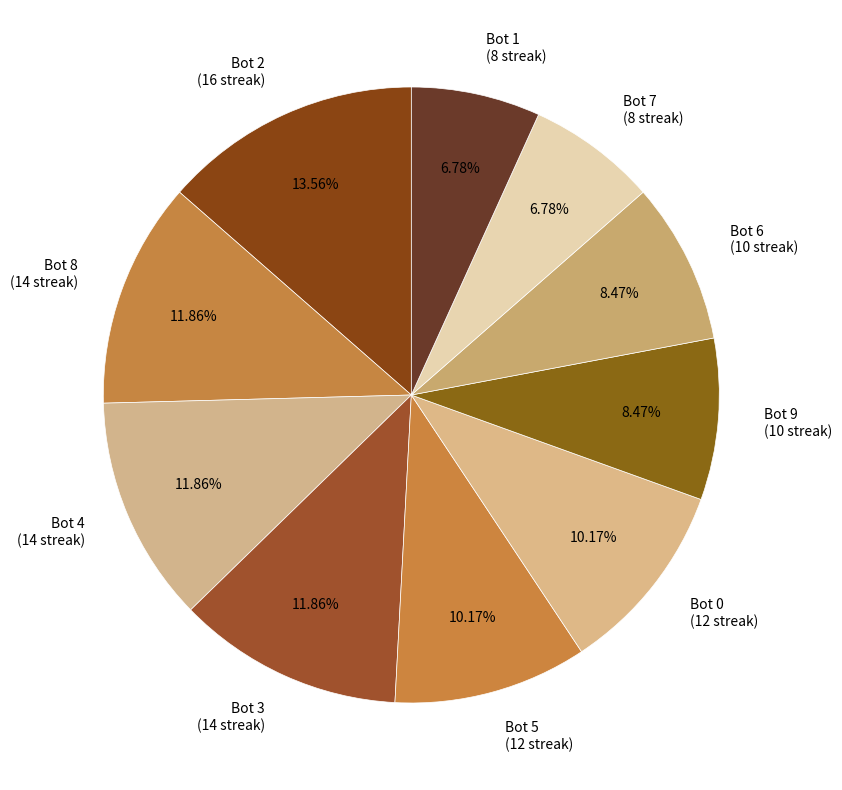

Approximately how many times larger is the value at Bot 0 compared to Bot 1?

1.5